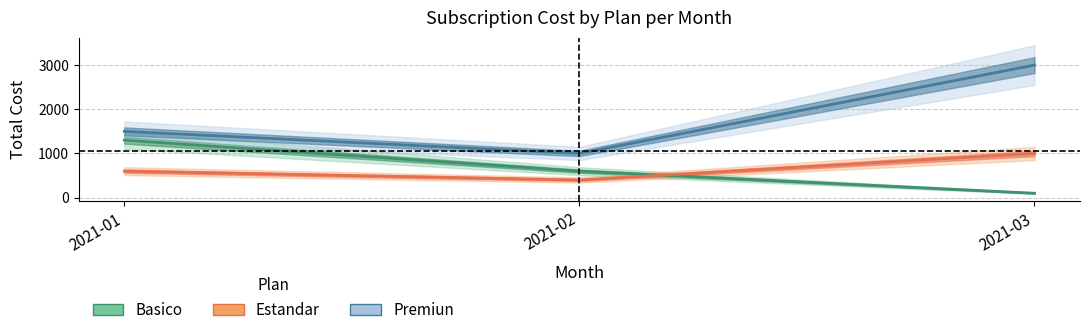

What value does the Basico series have at 2021-03, to the nearest 100?

1000